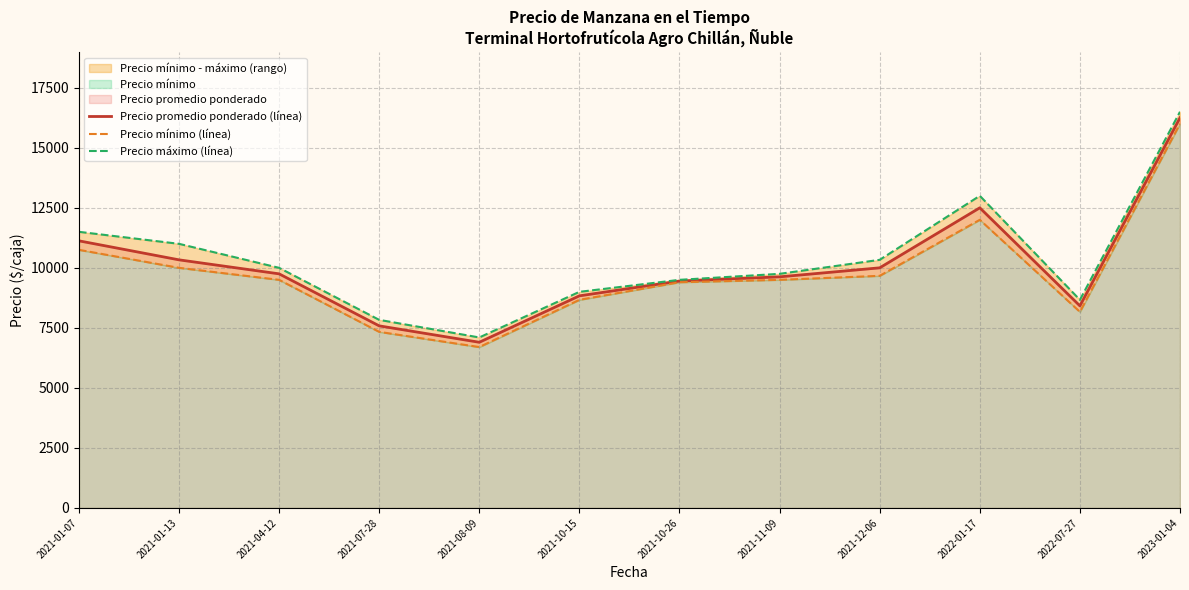

At which label does Precio máximo (línea) reach its peak?

2023-01-04